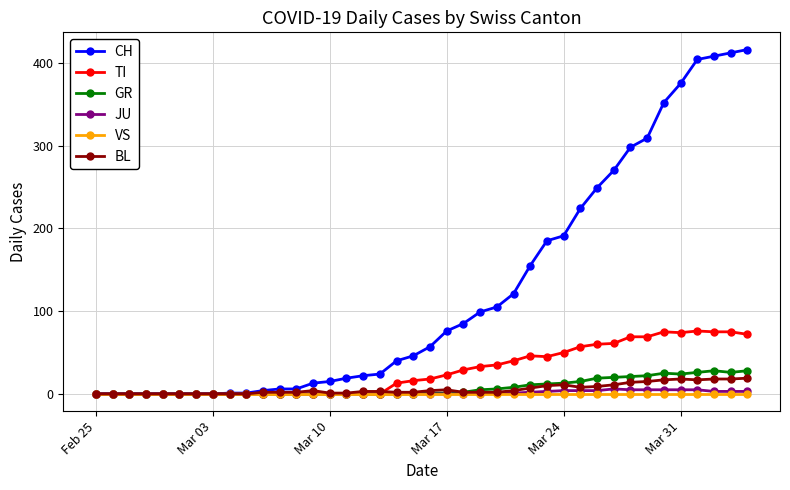

What is the value of the GR point at the 27th from the left?

11